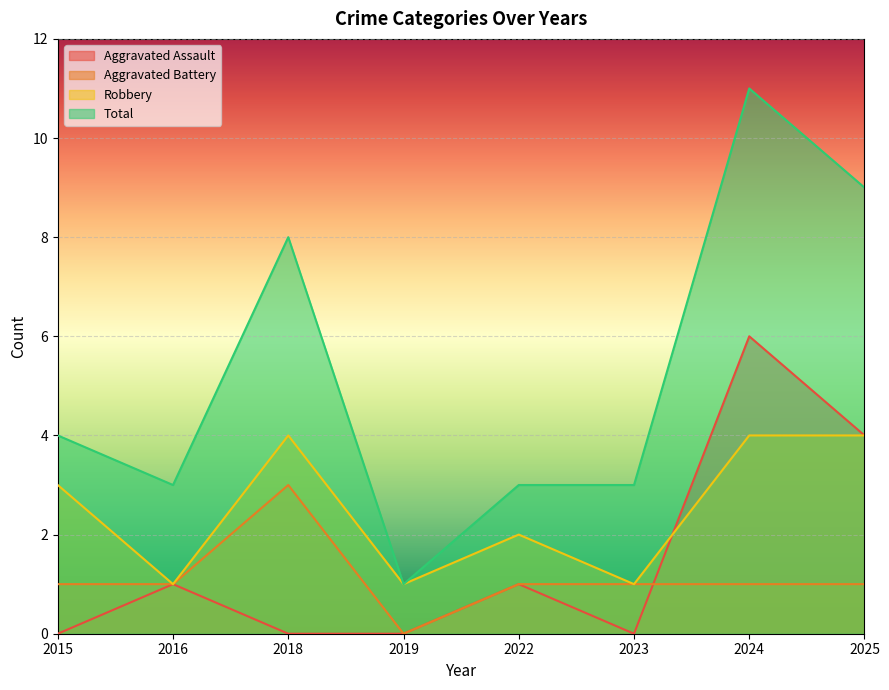

True or false: Aggravated Battery and Robbery cross at least once.

False